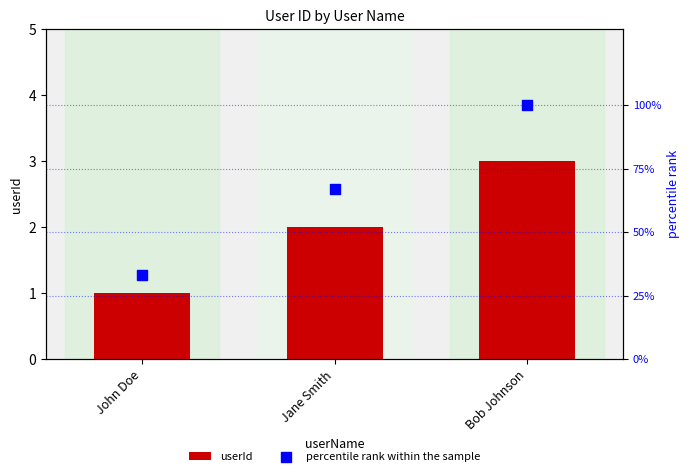

What is the total value across all series at John Doe?

34